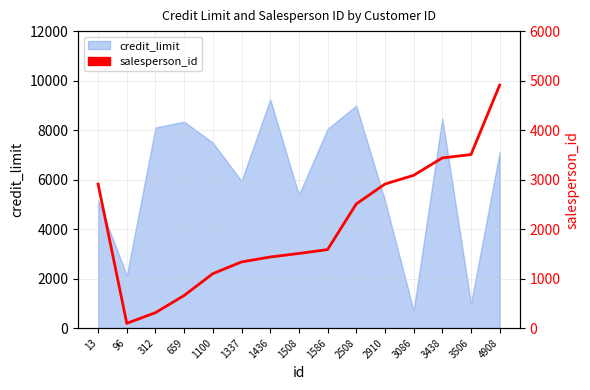

At which category does the data reach its first local valley?

96